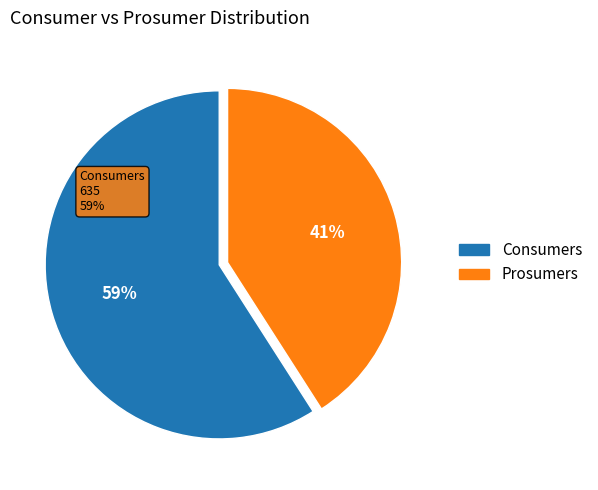

What percentage is the Prosumers slice, to the nearest percent?

41%